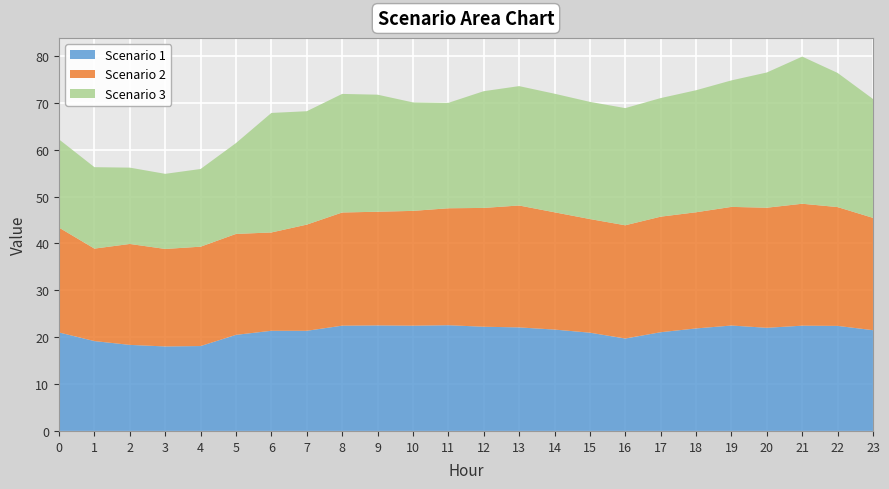

Reading left to right, what are all the values shown in this chart?

Scenario 1: 0=21.0	1=19.2	2=18.4	3=18.0	4=18.1	5=20.5	6=21.4	7=21.4	8=22.5	9=22.5	10=22.5	11=22.5	12=22.2	13=22.1	14=21.6	15=21.0	16=19.7	17=21.1	18=21.9	19=22.5	20=22.0	21=22.5	22=22.4	23=21.5
Scenario 2: 0=22.4	1=19.7	2=21.5	3=20.8	4=21.2	5=21.5	6=21.0	7=22.6	8=24.1	9=24.3	10=24.5	11=24.9	12=25.3	13=26.0	14=25.0	15=24.2	16=24.2	17=24.6	18=24.8	19=25.3	20=25.6	21=26.0	22=25.3	23=24.0
Scenario 3: 0=18.8	1=17.4	2=16.3	3=16.0	4=16.6	5=19.4	6=25.5	7=24.2	8=25.3	9=25.0	10=23.1	11=22.5	12=24.9	13=25.5	14=25.3	15=25.0	16=25.0	17=25.3	18=26.0	19=27.0	20=28.8	21=31.4	22=28.6	23=25.4